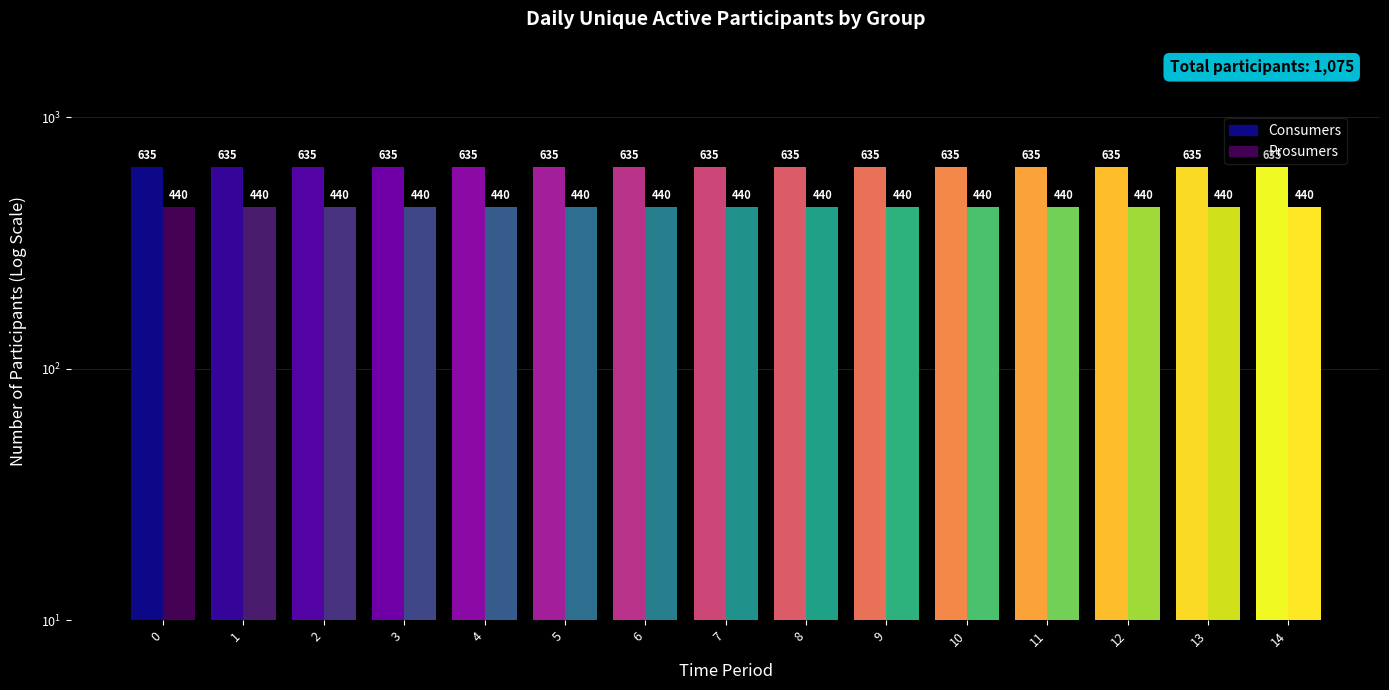

Reading left to right, extract all data points from this chart.

Consumers: 635	635	635	635	635	635	635	635	635	635	635	635	635	635	635
Prosumers: 440	440	440	440	440	440	440	440	440	440	440	440	440	440	440